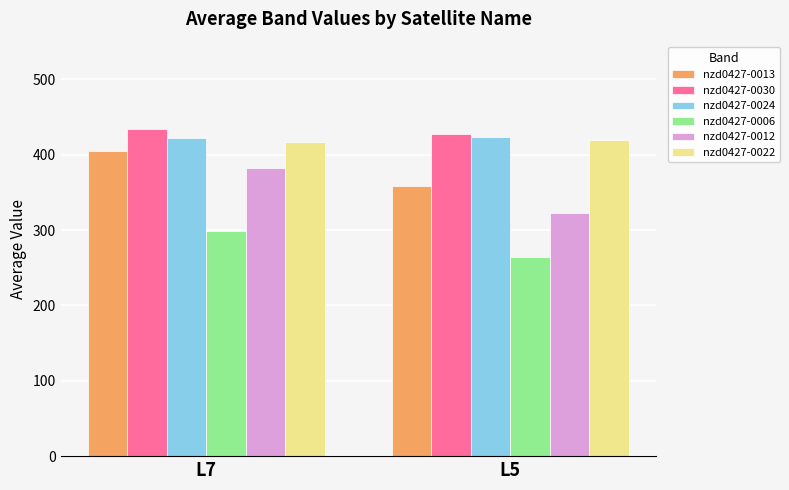

What is the difference between the highest and lowest values at L7?

135.6